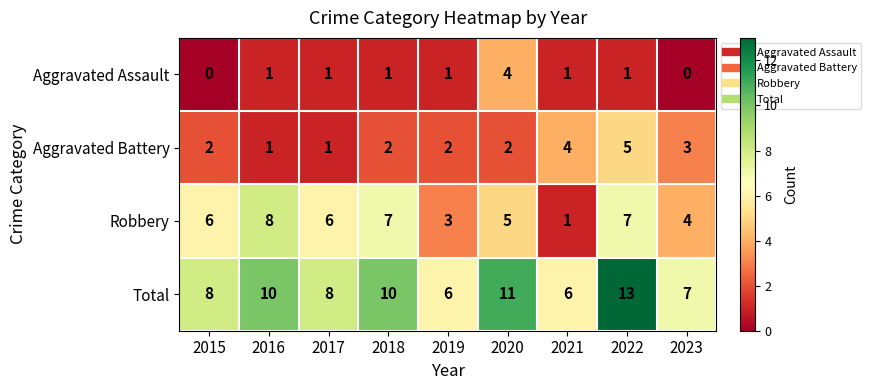

Read the Robbery value at 2023.

4